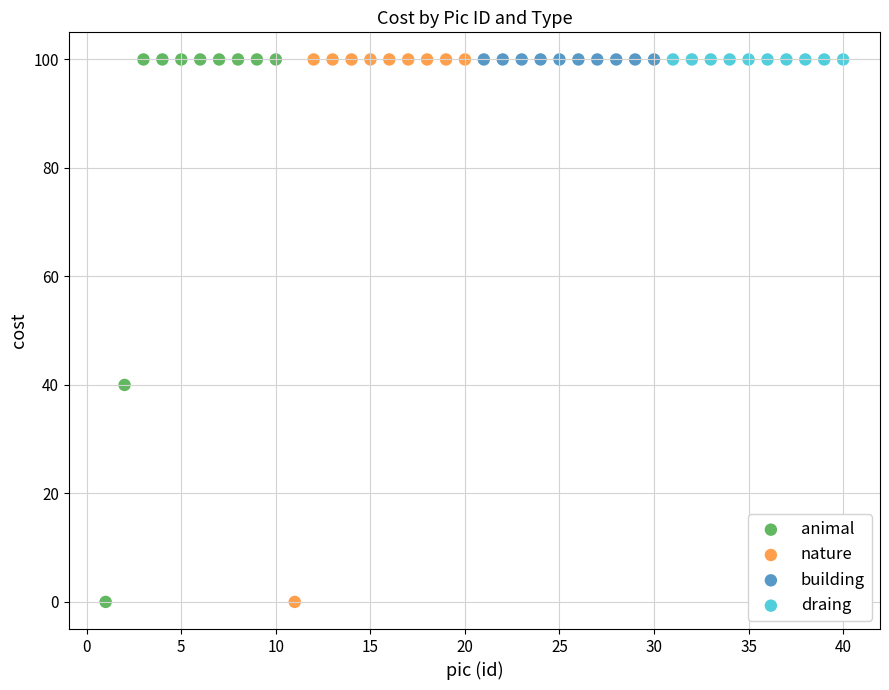

What are all the series names shown in the legend?

animal, nature, building, draing